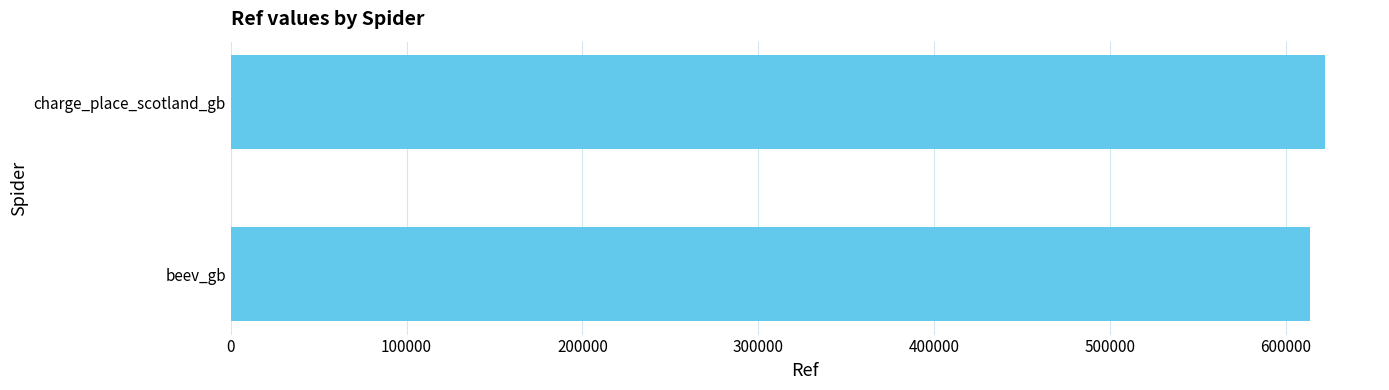

The value at charge_place_scotland_gb is 622339. True or false?

True